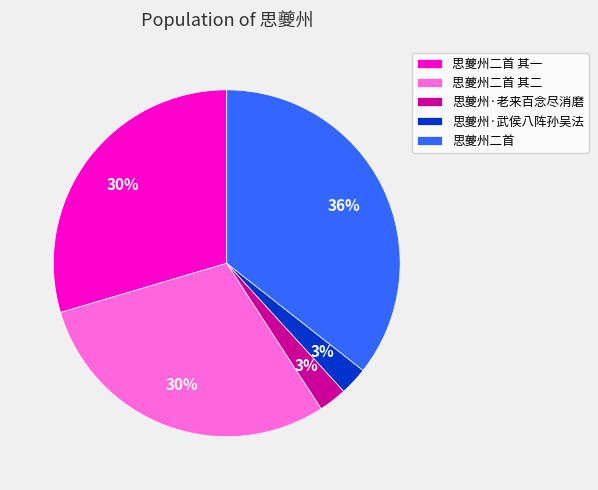

Which category has the biggest portion of the pie?

思夔州二首